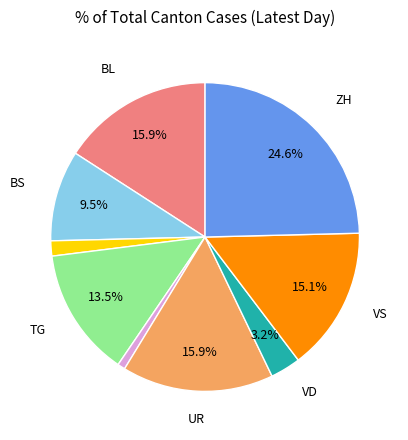

To the nearest percent, what is the difference between the largest and smallest slice percentages?

24%